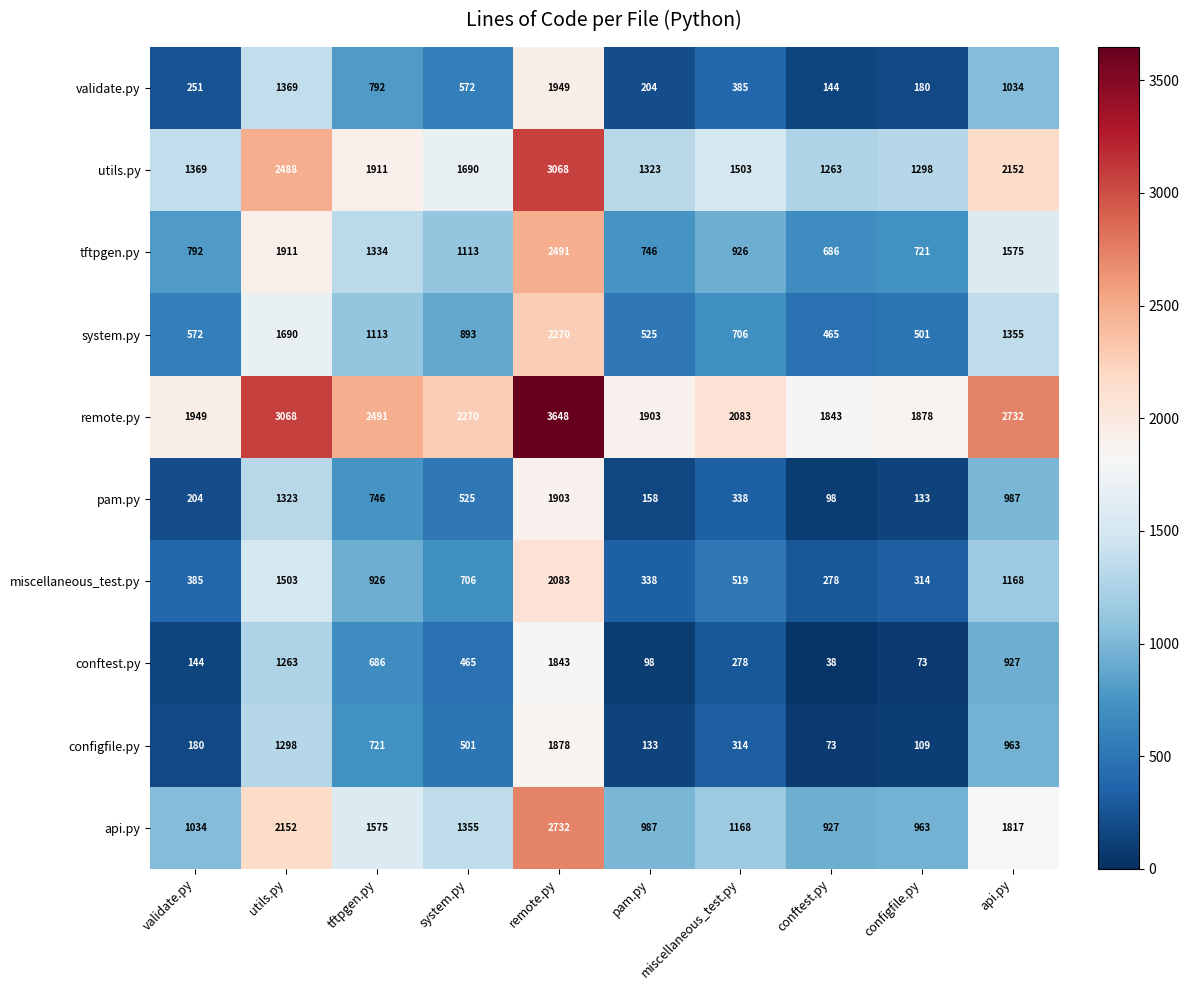

Where does the miscellaneous_test.py series first go above 706?

utils.py